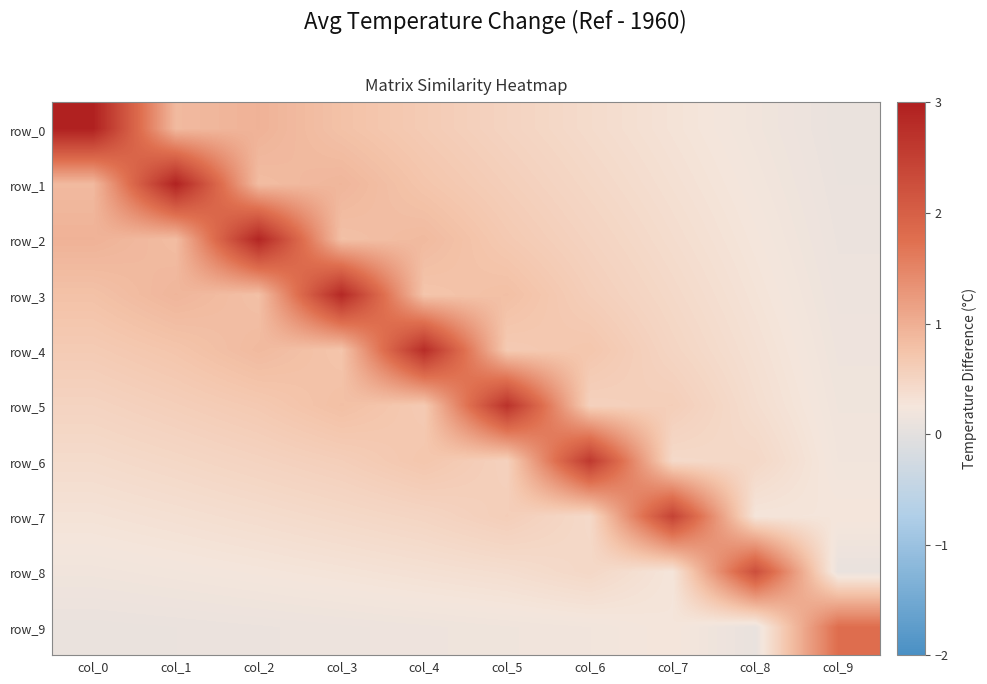

At which label is row_2 closest to 1?

col_0